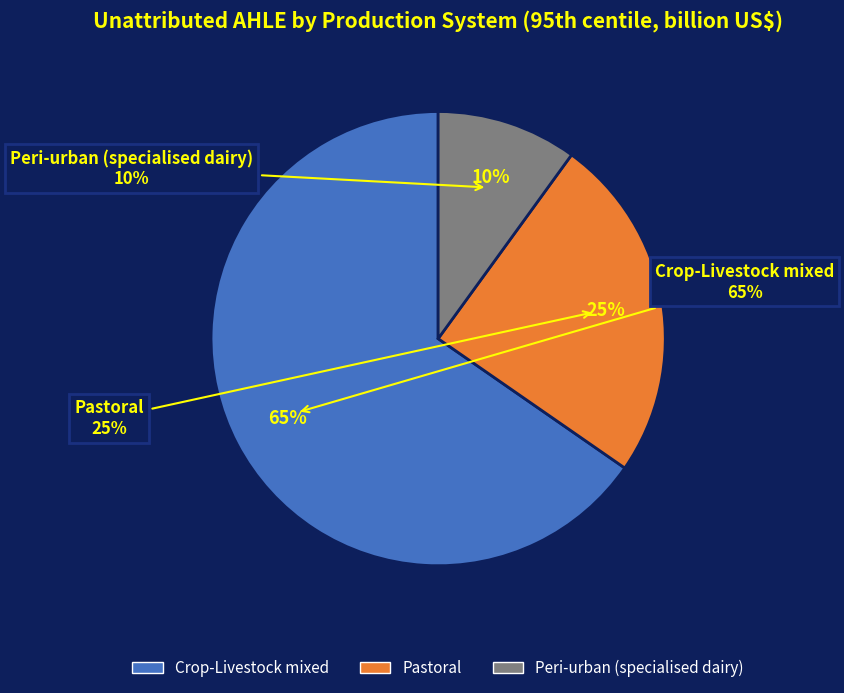

Between Pastoral and Peri-urban (specialised dairy), which is larger?

Pastoral